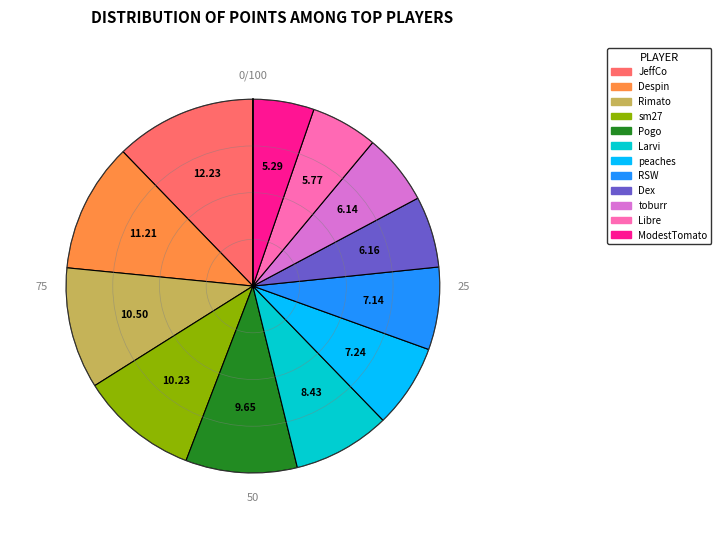

Which slice is the largest?

JeffCo